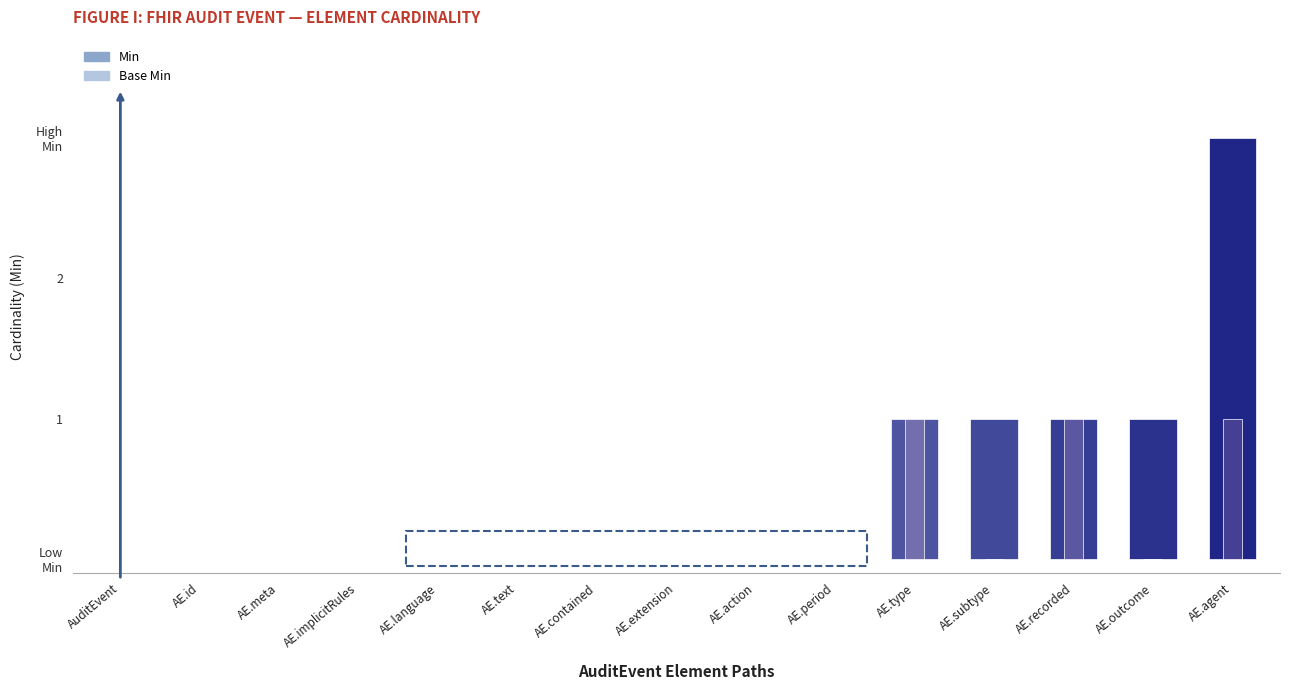

What position from the left is AE.outcome?

14